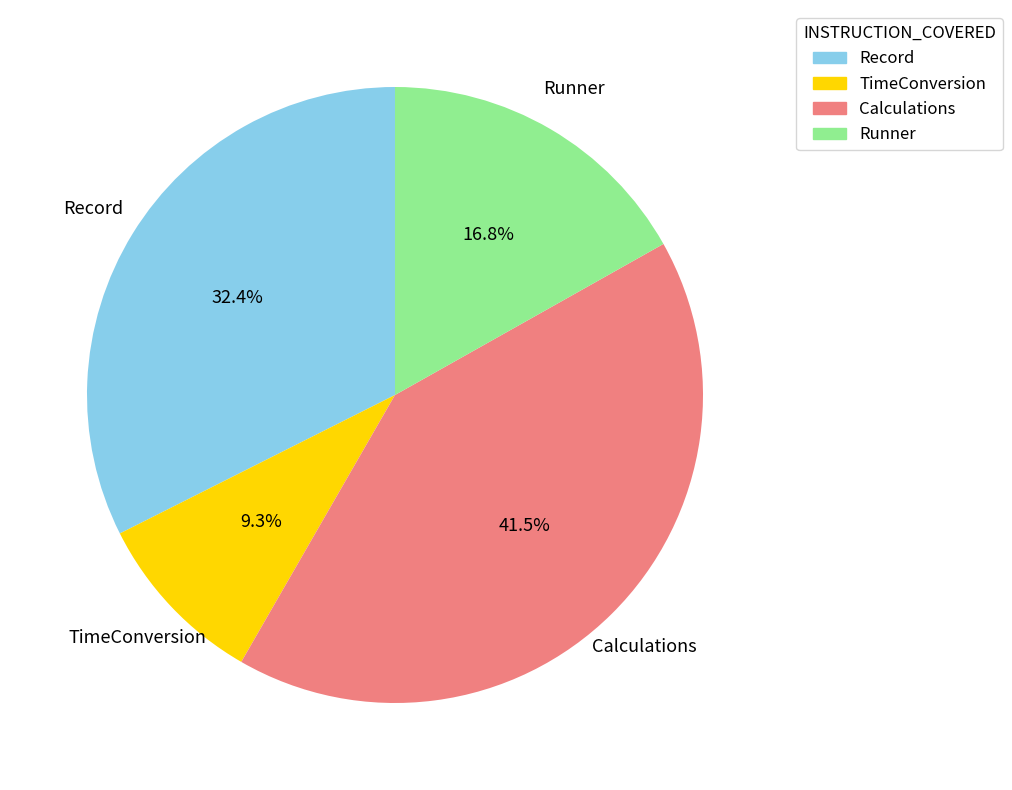

Does Record represent more than half of the total?

No